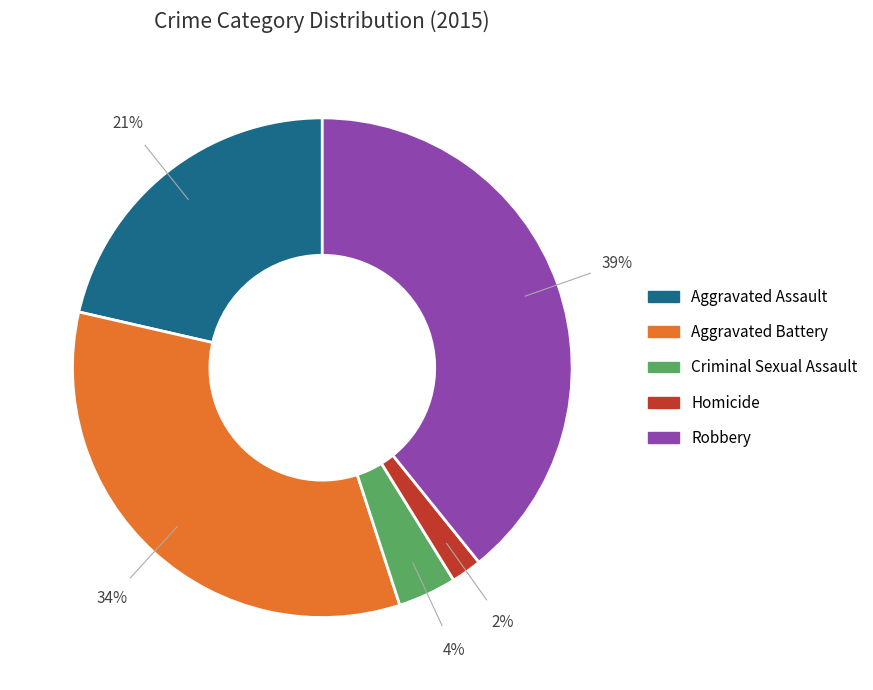

To the nearest percent, what percentage of the pie is Aggravated Assault?

21%